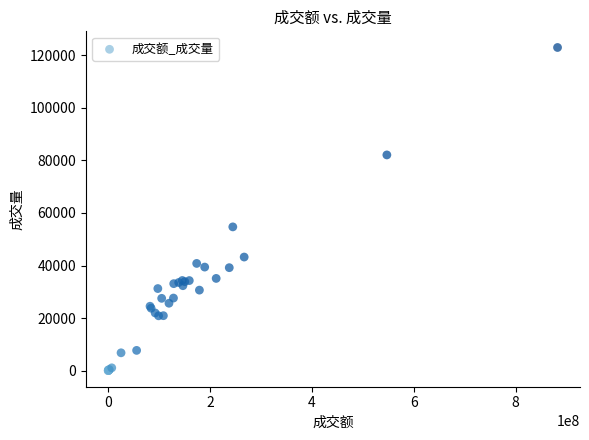

What Y value in the scatter plot is closest to 61510?

54715